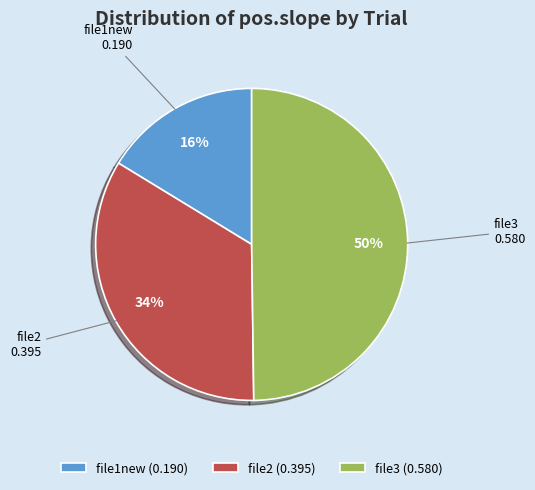

How many segments does this pie chart have?

3